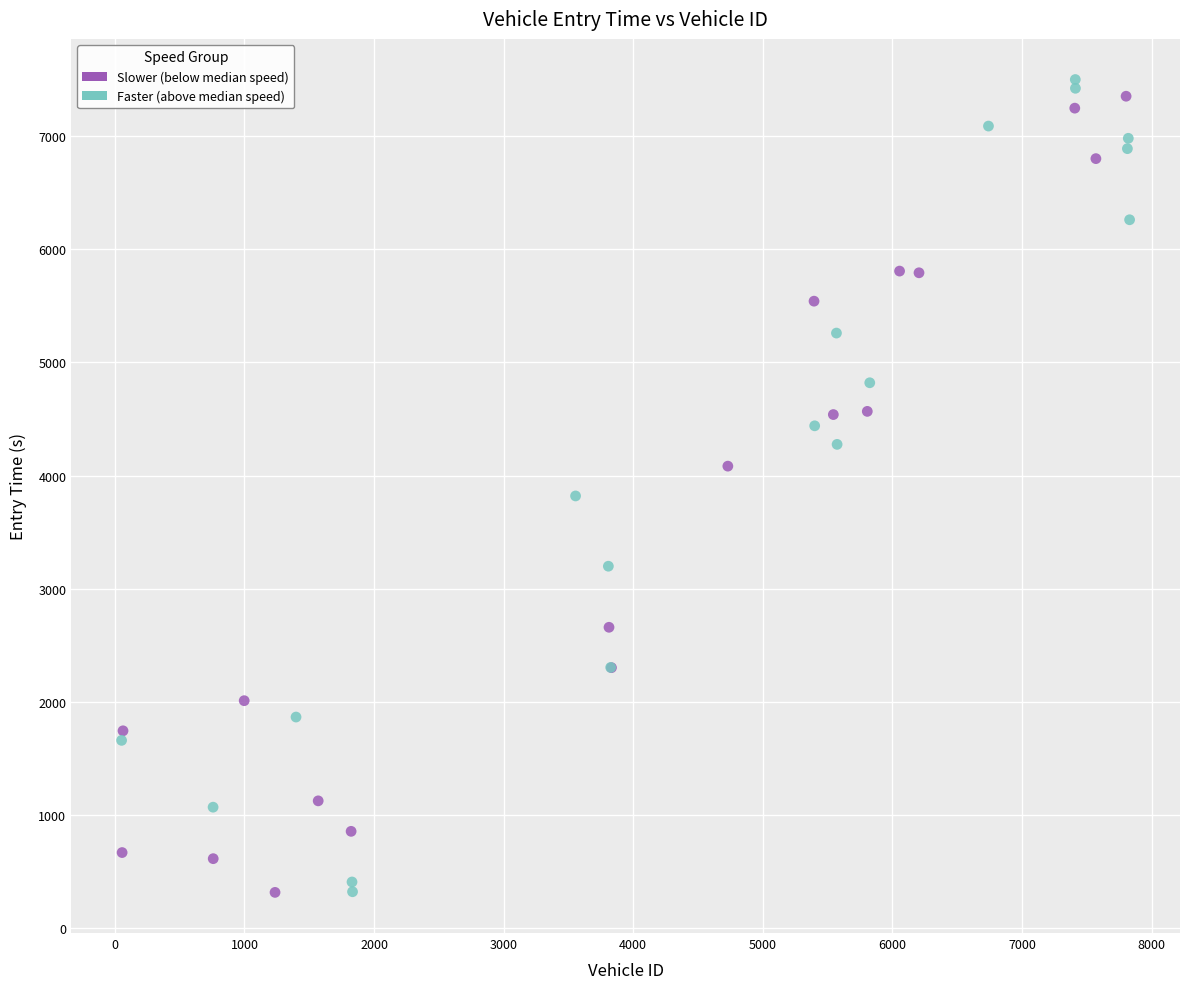

Which series has the widest spread of Y values?

Faster (above median speed)